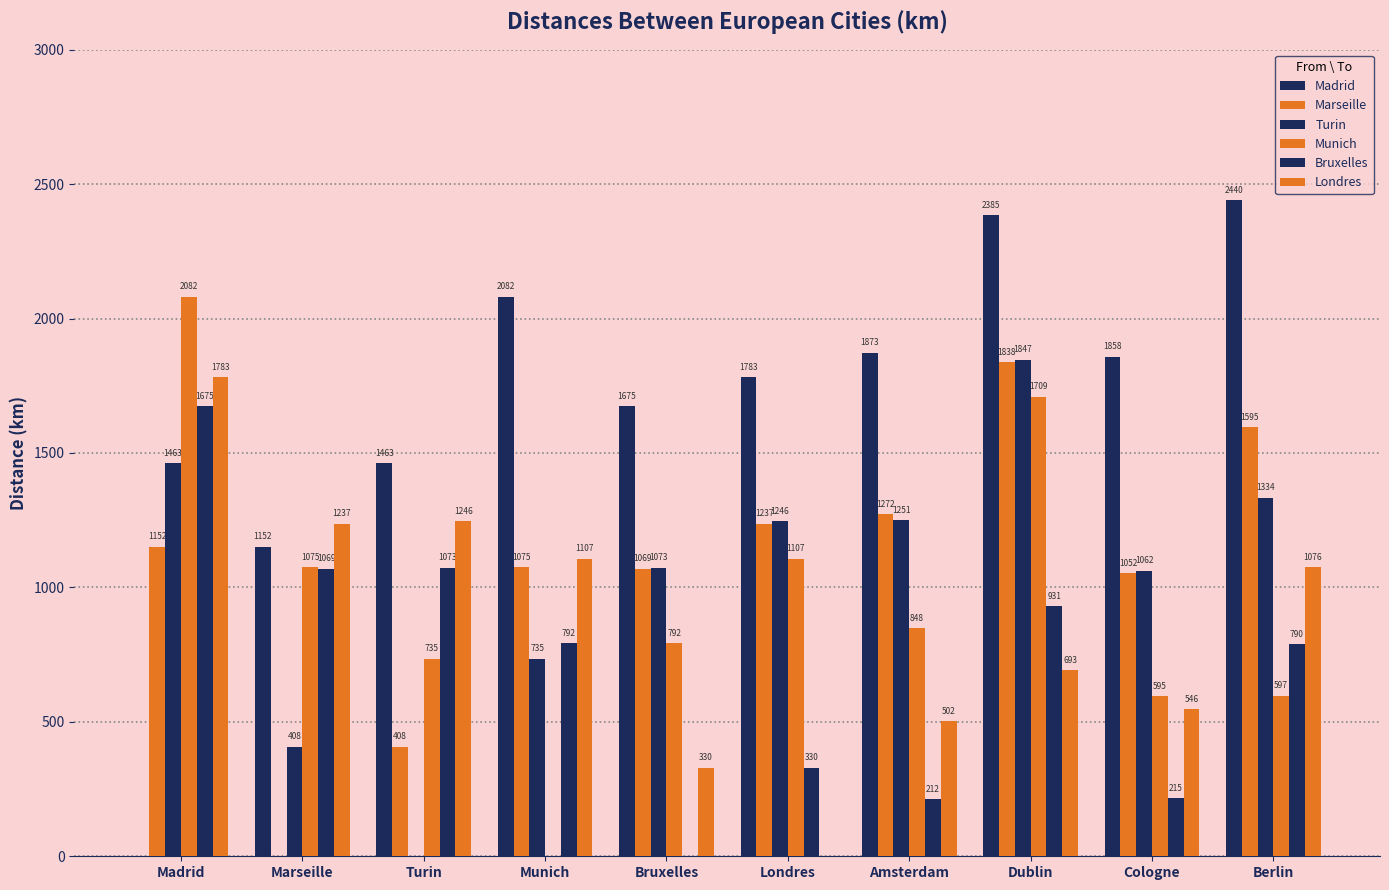

List the labels in order of Bruxelles value, largest first.

Madrid, Turin, Marseille, Dublin, Munich, Berlin, Londres, Cologne, Amsterdam, Bruxelles